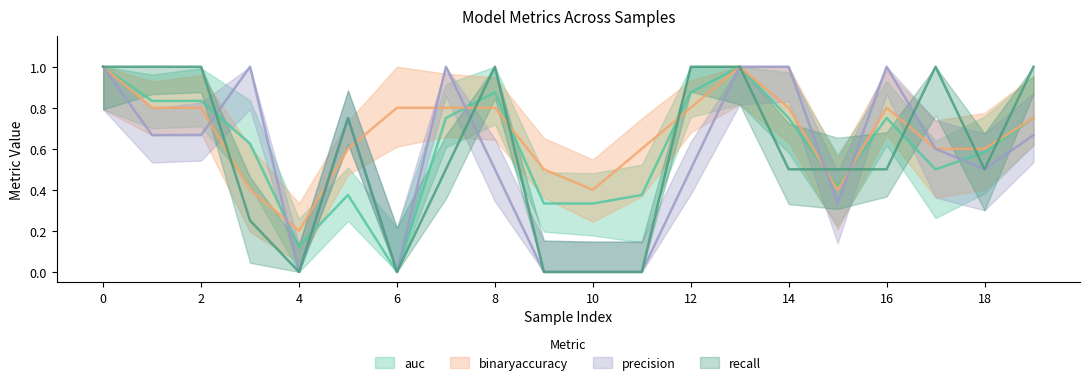

At how many categories does at least one series exceed 0?

20